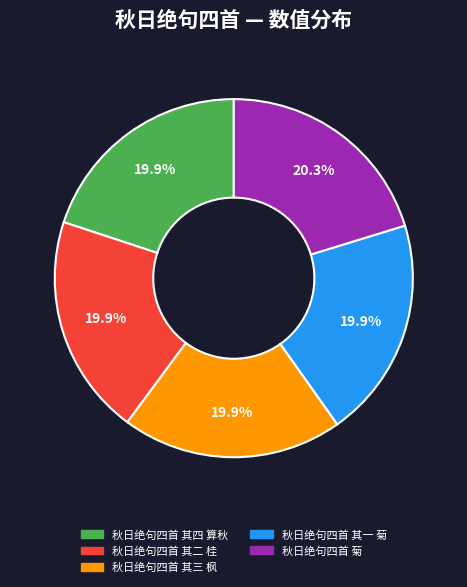

True or false: 秋日绝句四首 其四 算秋 accounts for 20% of the total.

True